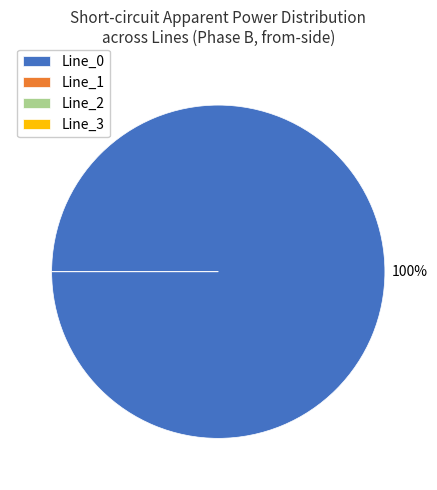

Count the number of slices in the pie.

4